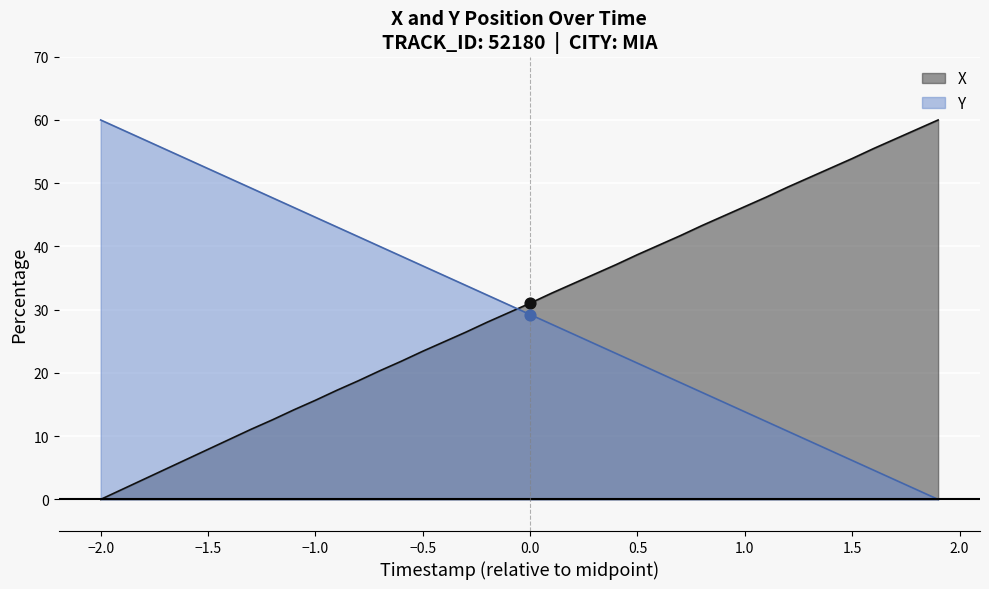

What is the total value across all series at −0.5?

60.4